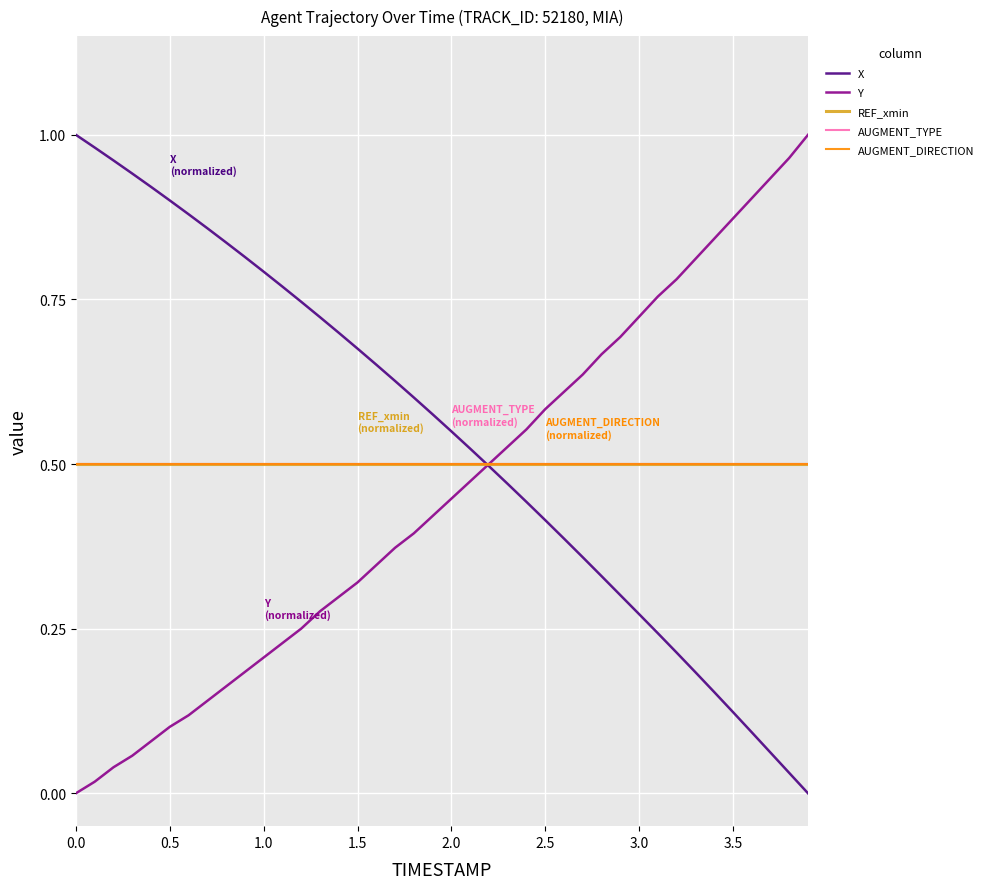

Does the chart have visible grid lines?

Yes